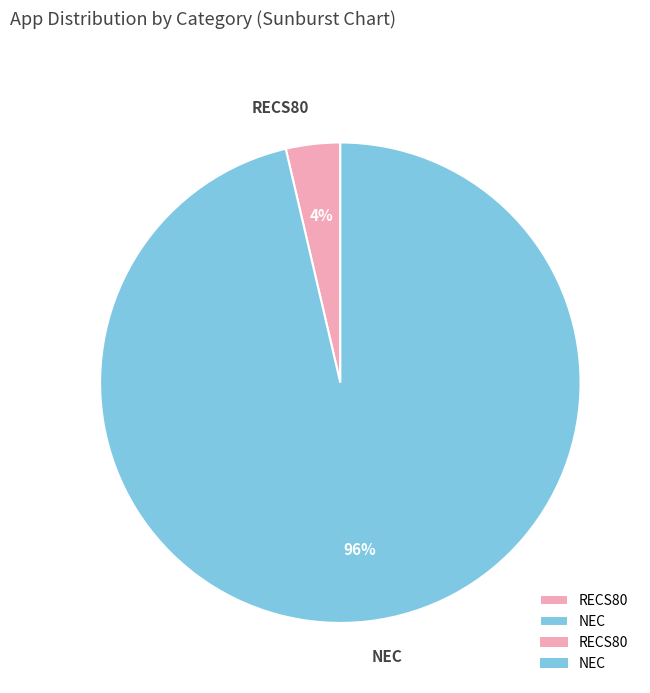

What is the largest slice in the pie chart?

NEC